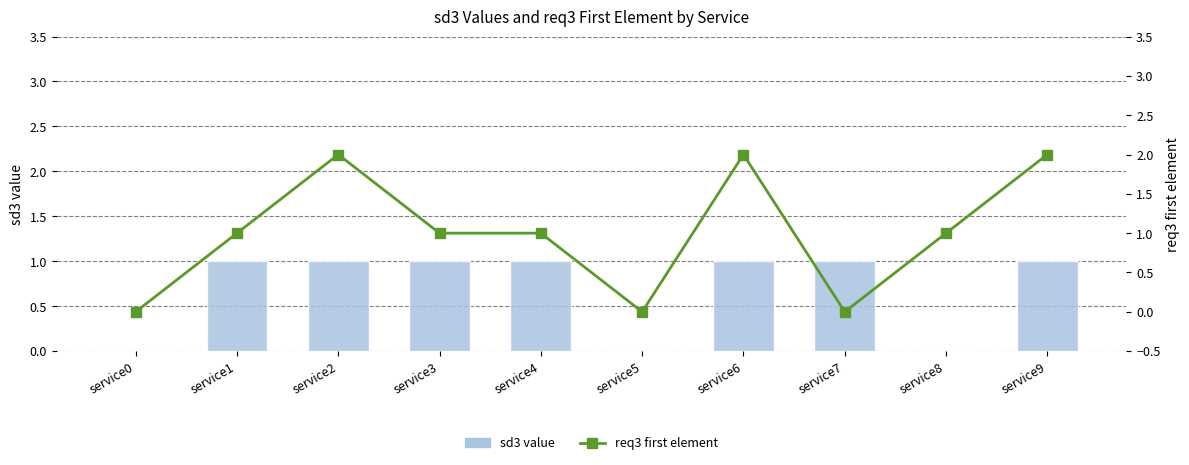

List the series in order of their overall mean, highest first.

req3 first element, sd3 value